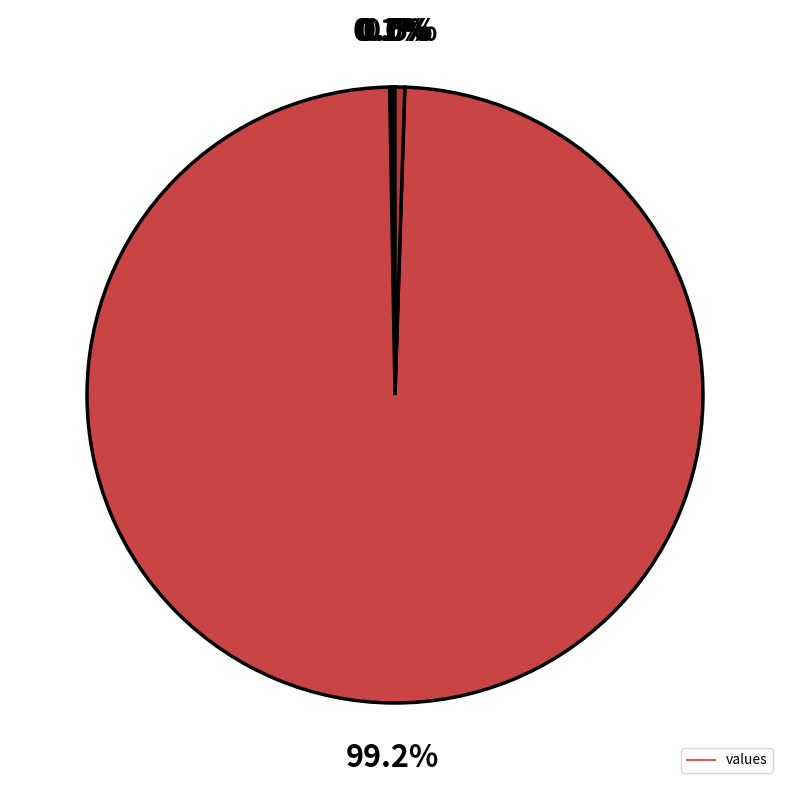

Which category accounts for the majority?

Training Time